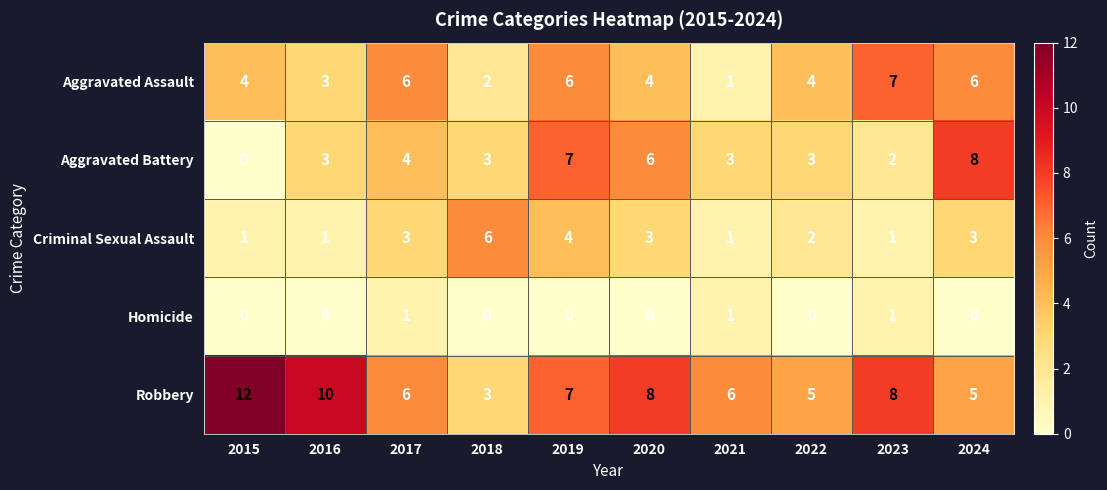

Which label corresponds to the largest value in the chart?

2015